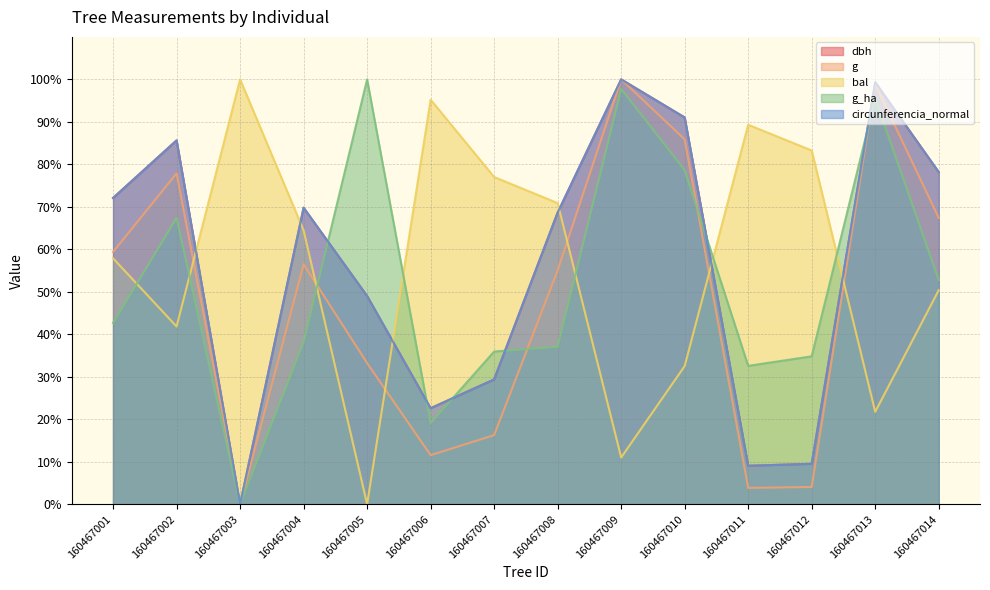

What are all the series names shown in the legend?

dbh, g, bal, g_ha, circunferencia_normal